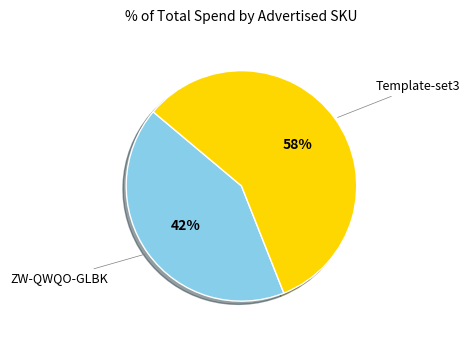

To the nearest percent, what is the average slice percentage?

50%